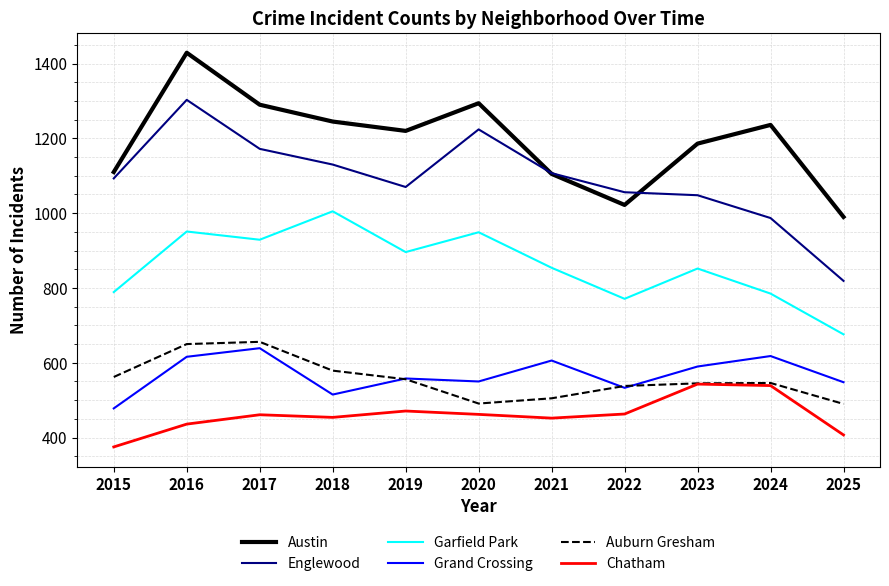

What is the approximate value of Chatham at 2017?

461